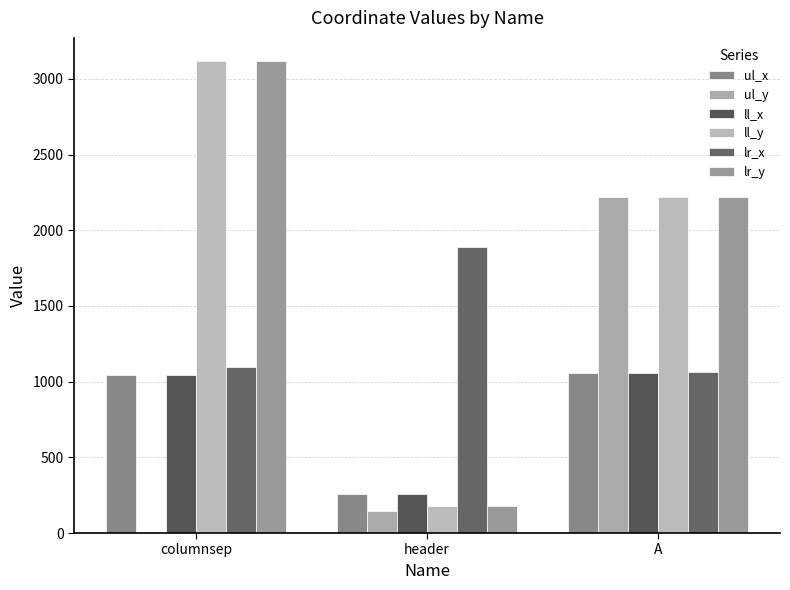

How many series are shown in this chart?

6